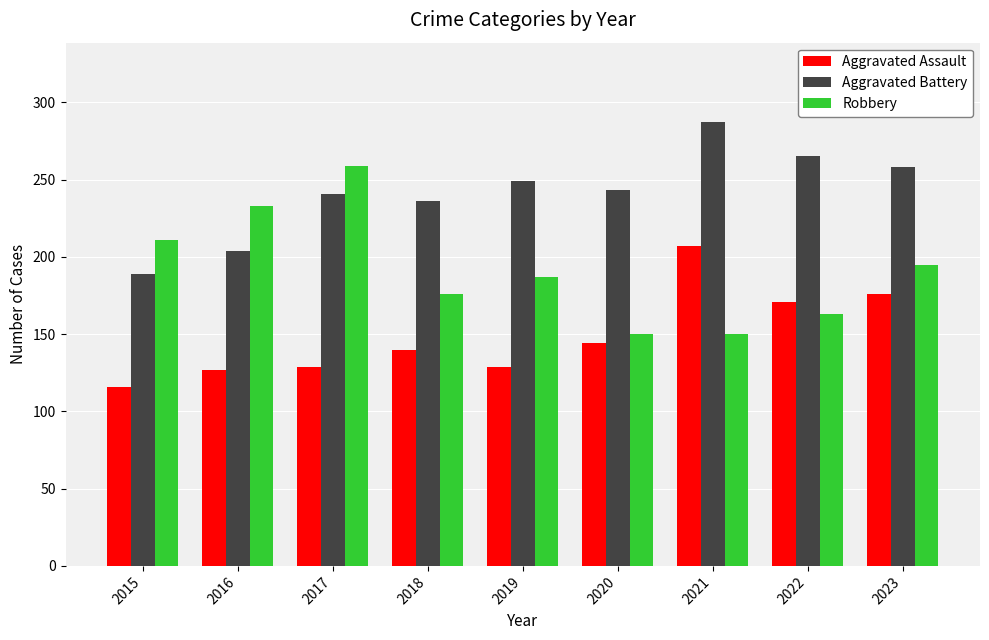

Which series has the widest spread of values?

Robbery